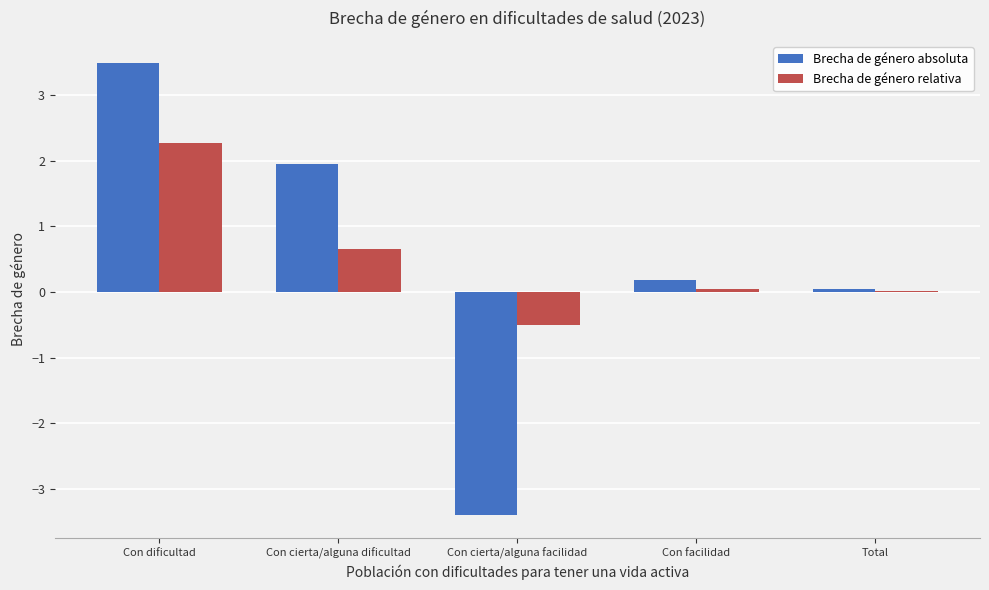

Does the chart contain stacked bars?

No